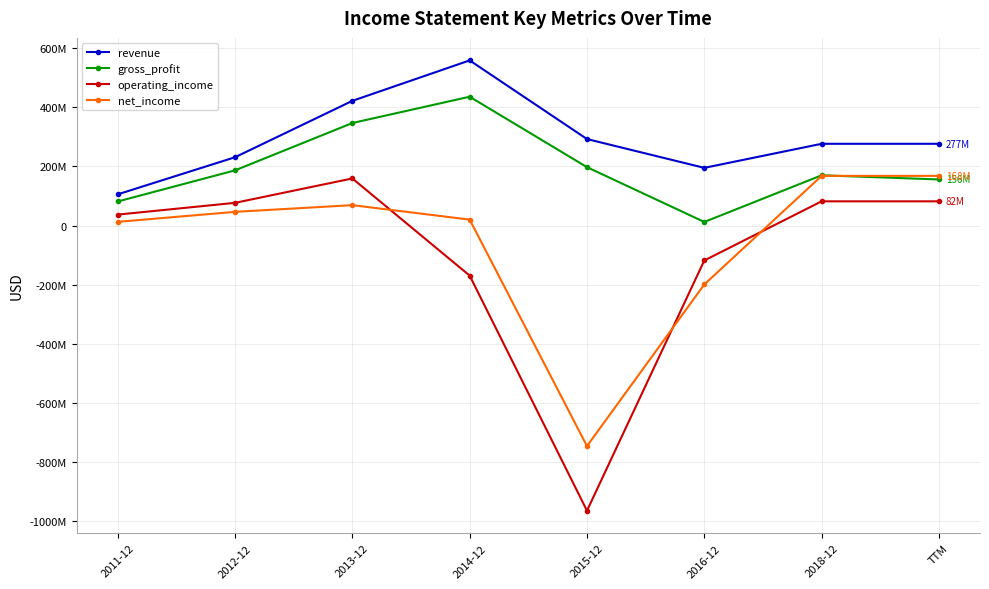

List the labels in order of net_income value, smallest first.

2015-12, 2016-12, 2011-12, 2014-12, 2012-12, 2013-12, 2018-12, TTM